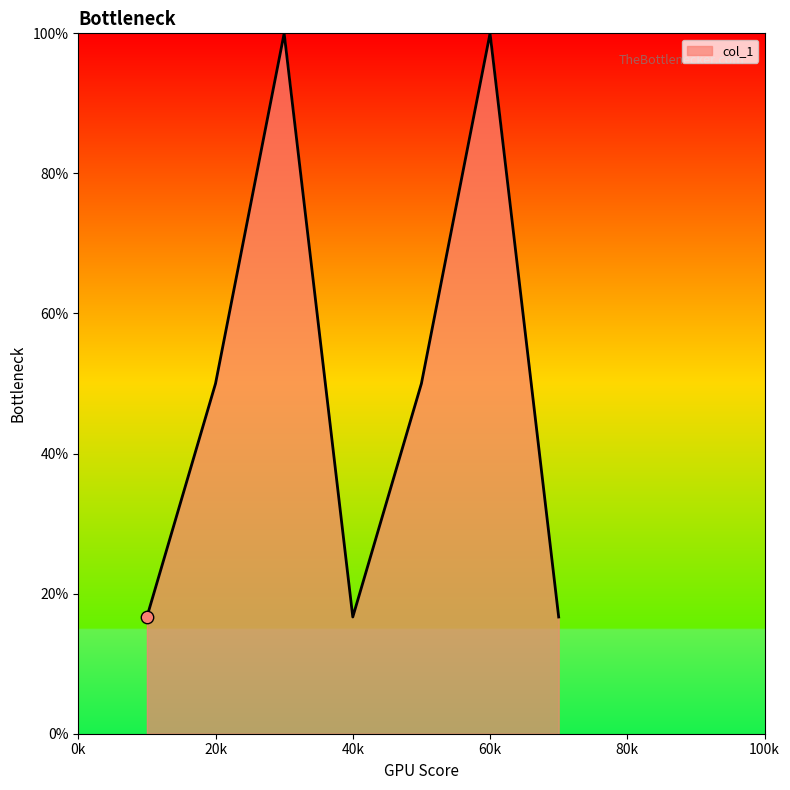

What is the difference between the second highest and second lowest values?

83.3